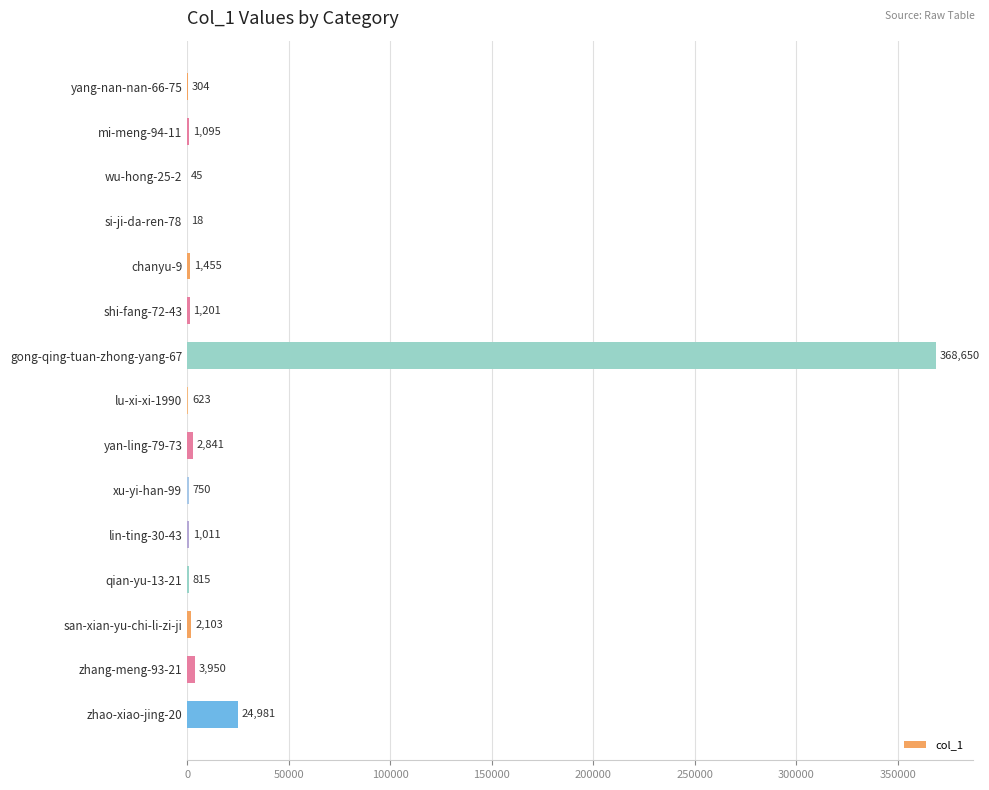

How many data points does each series have?

15